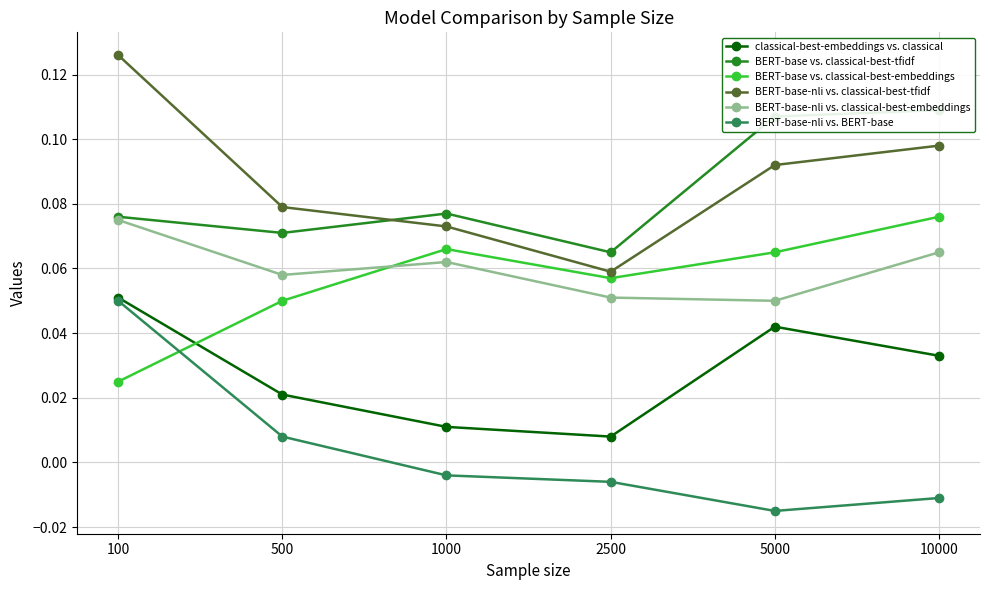

True or false: BERT-base-nli vs. classical-best-embeddings and classical-best-embeddings vs. classical intersect in this chart.

False